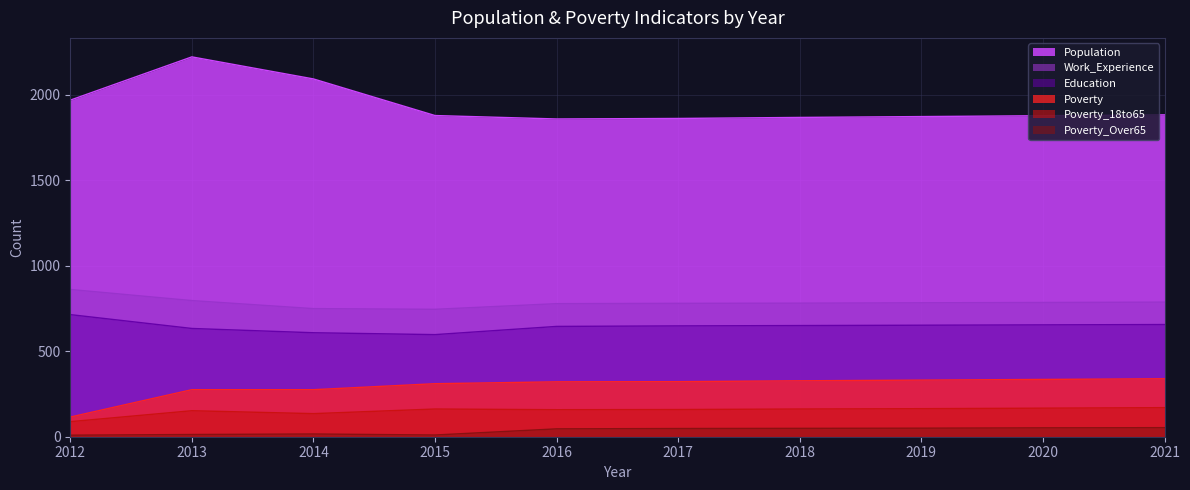

Reading left to right, extract all data points from this chart.

Population: 2012=1968	2013=2221	2014=2092	2015=1878	2016=1858	2017=1861	2018=1867	2019=1872	2020=1877	2021=1882
Poverty: 2012=115	2013=275	2014=275	2015=310	2016=321	2017=322	2018=327	2019=331	2020=335	2021=339
Poverty_Over65: 2012=9	2013=13	2014=16	2015=10	2016=46	2017=48	2018=49	2019=50	2020=52	2021=53
Education: 2012=714	2013=633	2014=608	2015=597	2016=645	2017=648	2018=650	2019=652	2020=654	2021=656
Work_Experience: 2012=861	2013=796	2014=749	2015=745	2016=778	2017=780	2018=781	2019=783	2020=785	2021=787
Poverty_18to65: 2012=88	2013=152	2014=135	2015=162	2016=158	2017=159	2018=162	2019=164	2020=167	2021=170